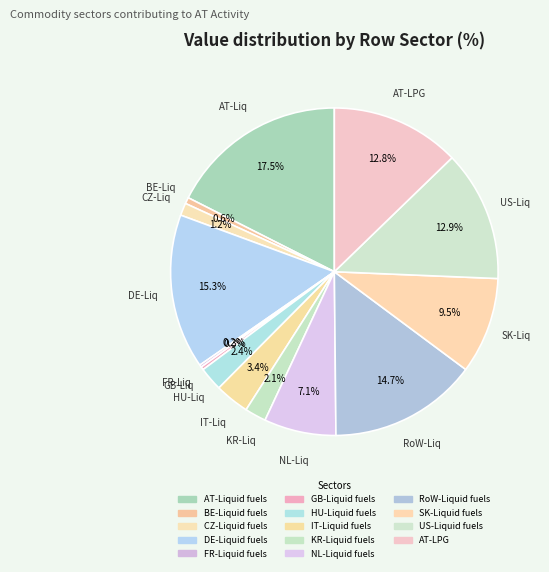

Which slice is the smallest?

FR-Liquid fuels